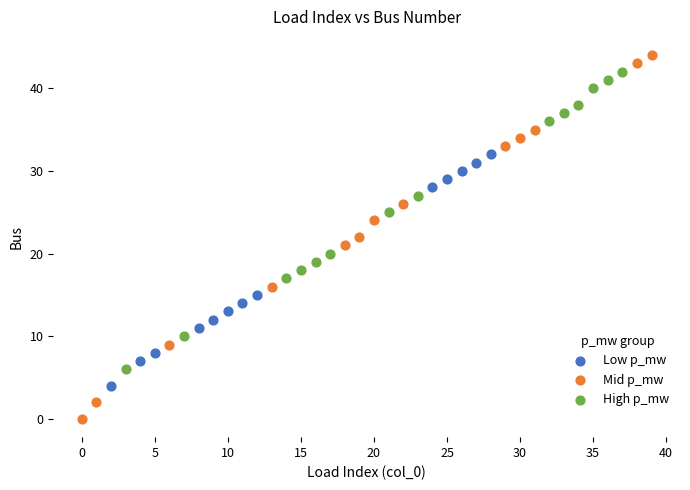

Which series has the largest Y range (max minus min)?

Mid p_mw